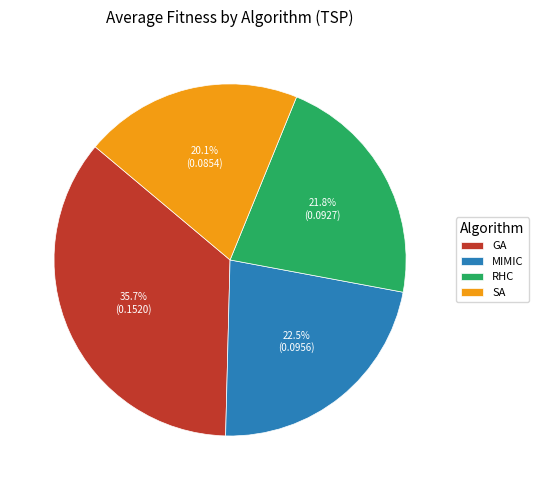

What is the smallest slice in the pie chart?

SA